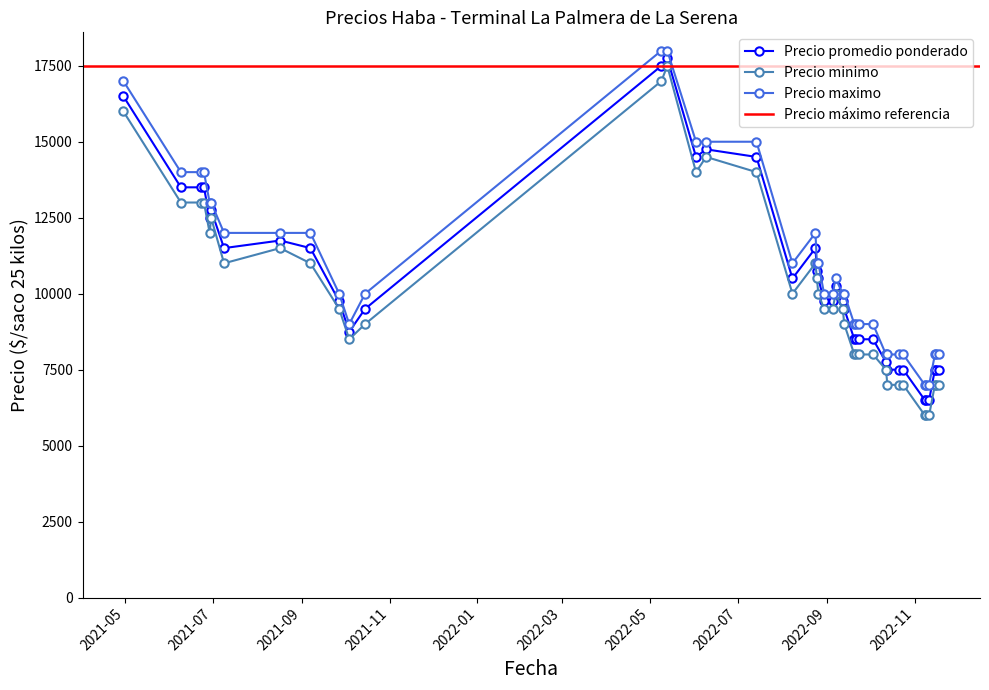

What is the difference between the maximum and minimum values in the Precio minimo series?

11500